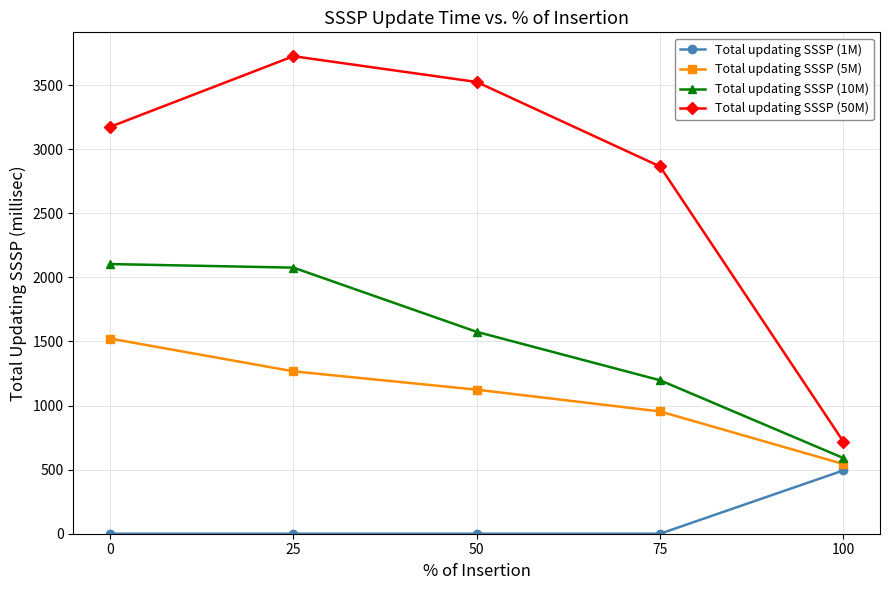

True or false: Total updating SSSP (10M) and Total updating SSSP (5M) cross at least once.

False